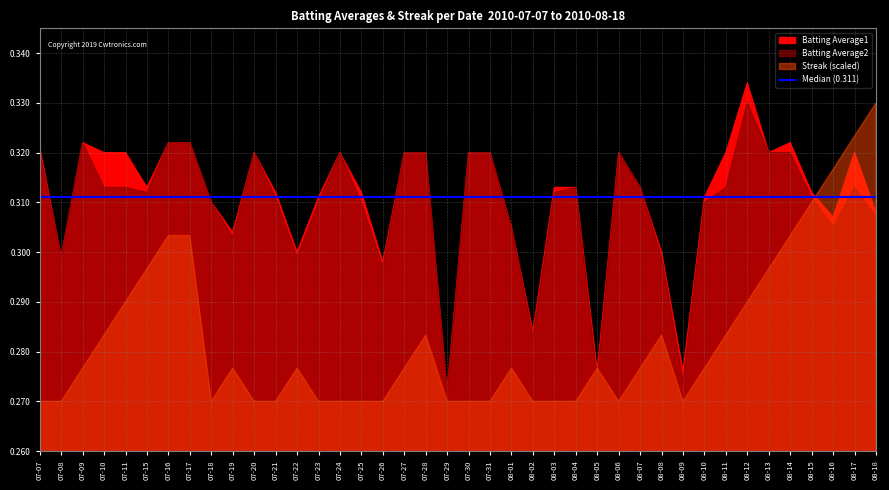

The value of Batting Average1 at 2010-07-31 is 0.3. True or false?

True